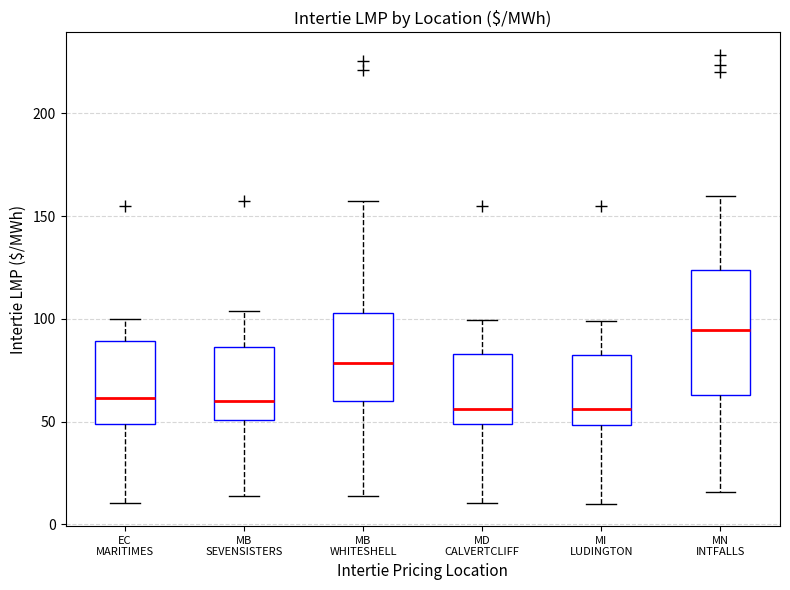

Reading left to right, transcribe this box plot: for each box, give where its median line is, the range the box spans, and where its two whiskers end, as read against the y-axis. The values are not printed on the chart, so give them approximately, as read against the axis.

EC MARITIMES: median 60, box 50 to 90, whiskers 10 to 100
MB SEVENSISTERS: median 60, box 50 to 85, whiskers 15 to 105
MB WHITESHELL: median 80, box 60 to 105, whiskers 15 to 160
MD CALVERTCLIFF: median 55, box 50 to 85, whiskers 10 to 100
MI LUDINGTON: median 55, box 50 to 80, whiskers 10 to 100
MN INTFALLS: median 95, box 65 to 125, whiskers 15 to 160